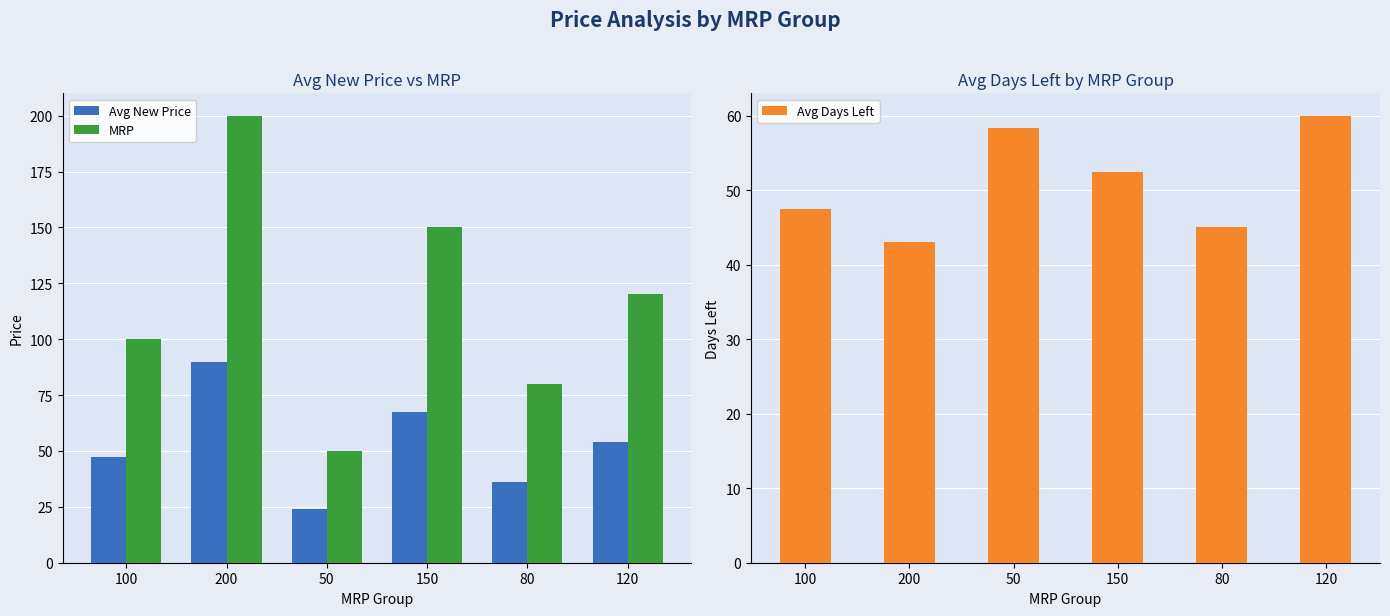

What is the label of the 3rd bar from the right?

150